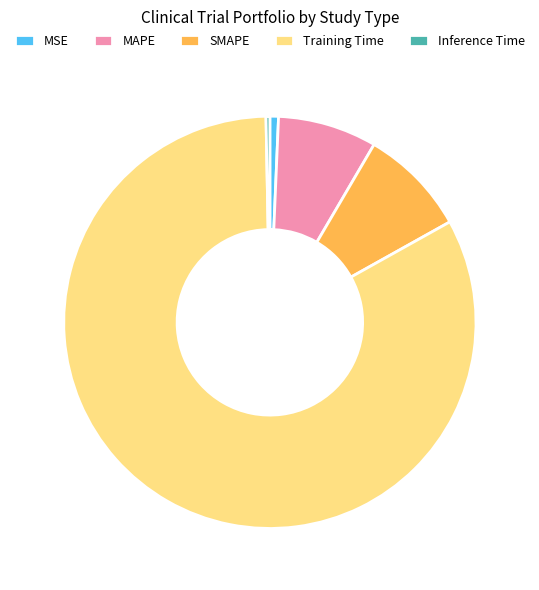

Which category has the biggest portion of the pie?

Training Time